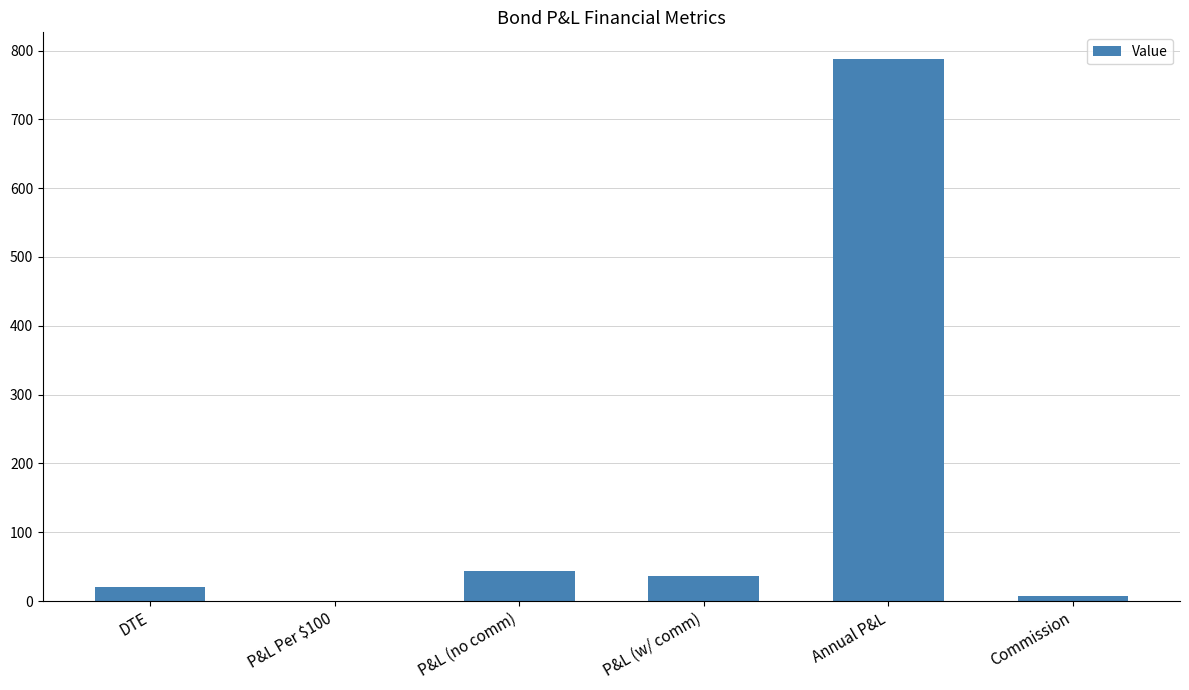

Read the value at P&L (w/ comm).

36.0